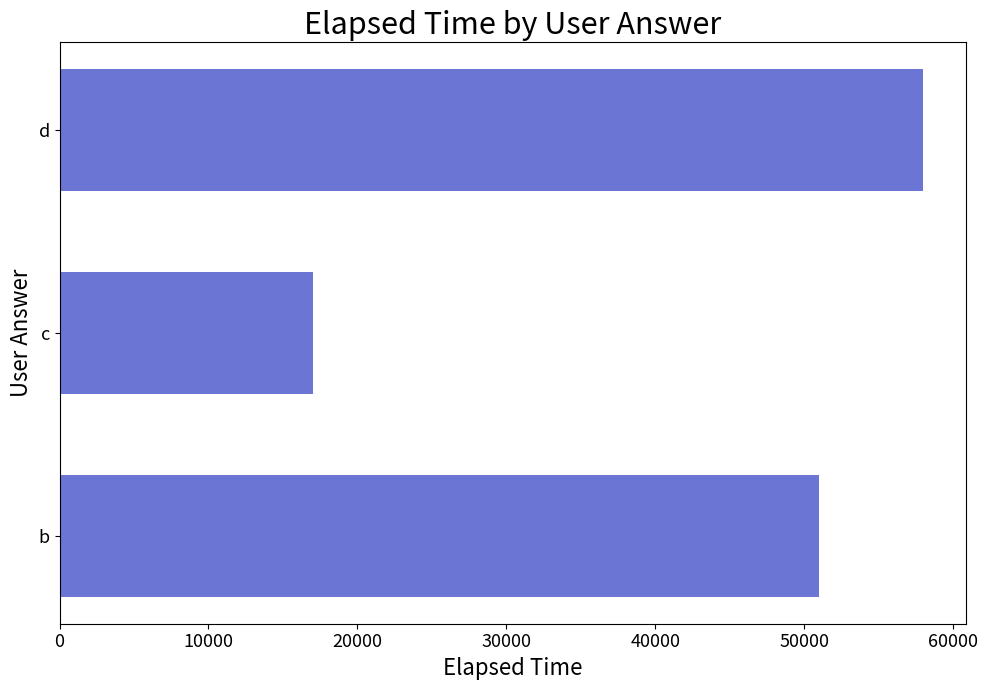

Is it true that the value at b is 85031?

False